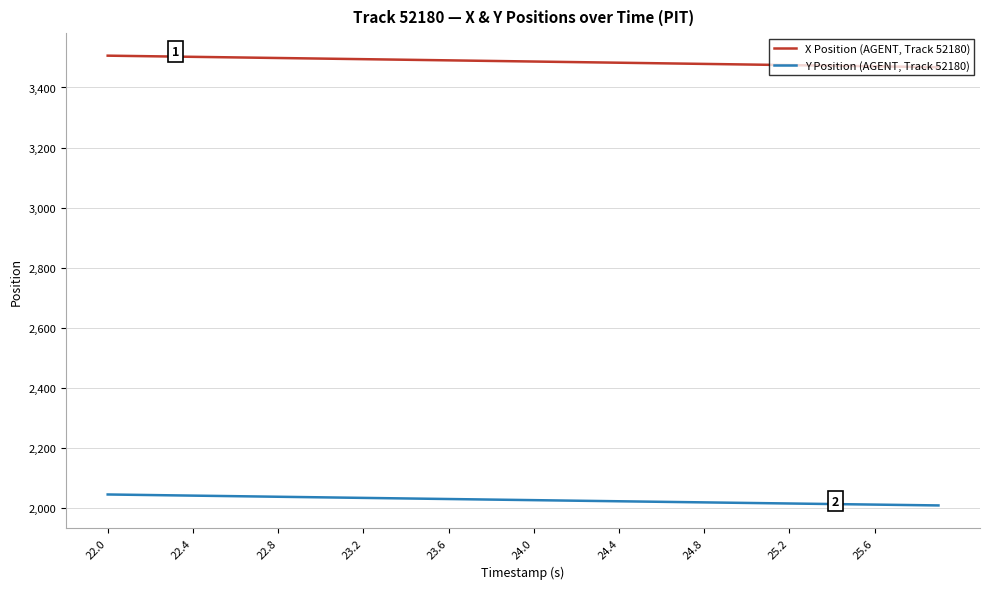

What is the greatest value displayed?

3505.8